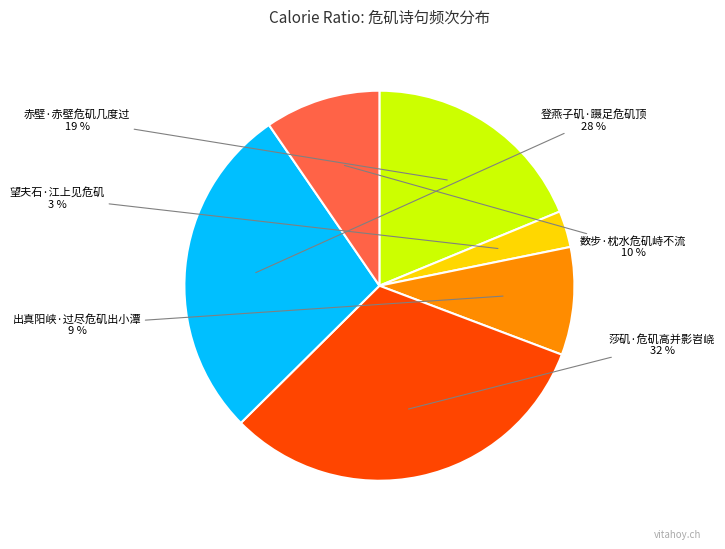

Is there any slice that represents more than half of the pie?

No